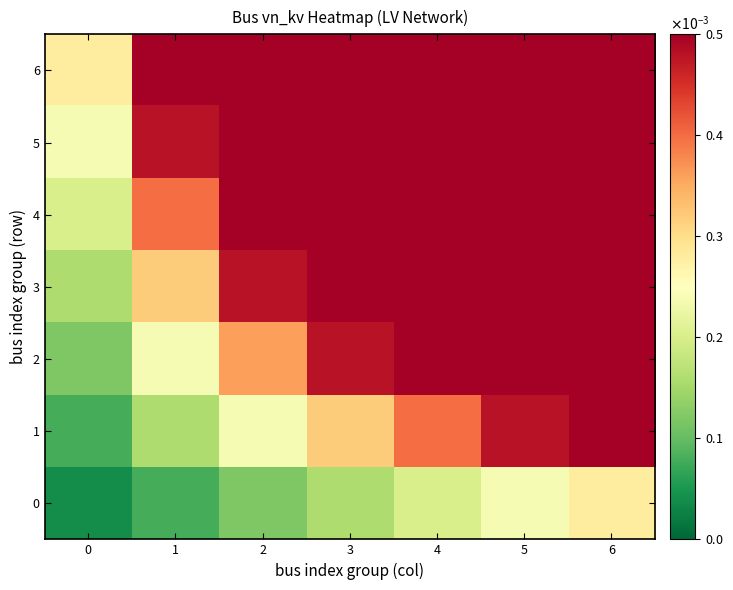

How many distinct data groups are displayed?

7